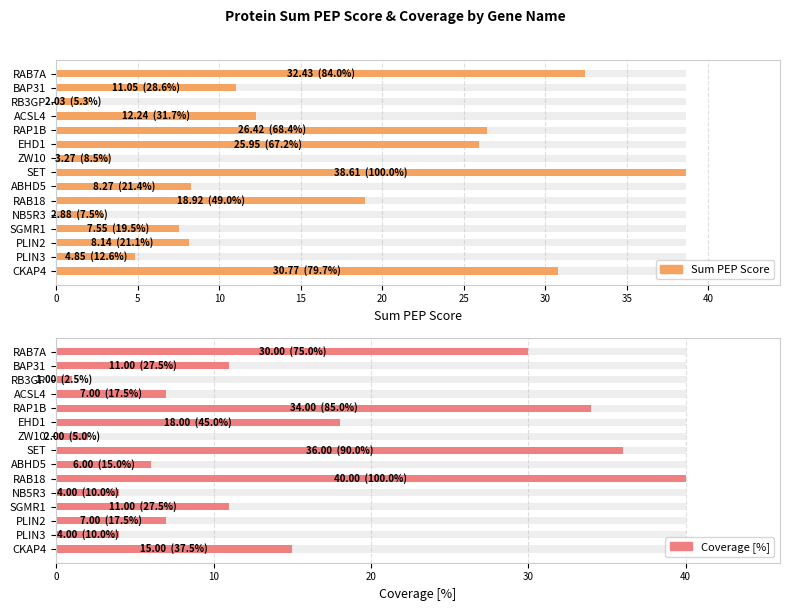

What is the difference between the Sum PEP Score values at PLIN2 and RB3GP?

6.1